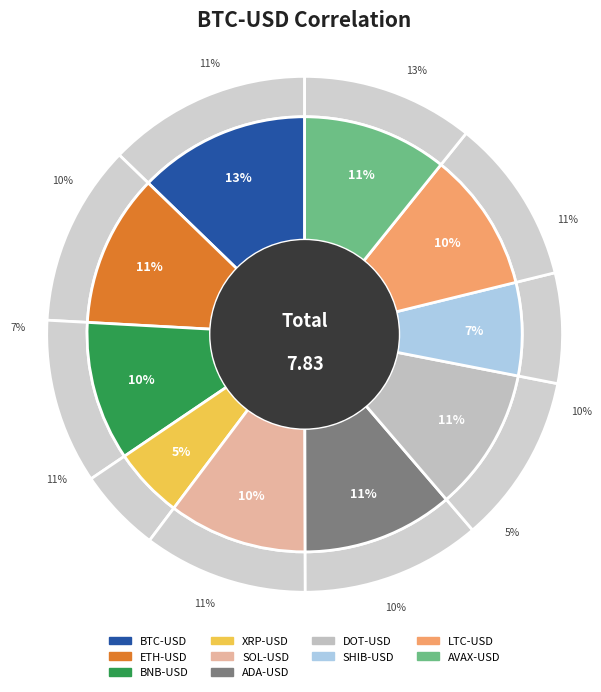

How many segments does this pie chart have?

10